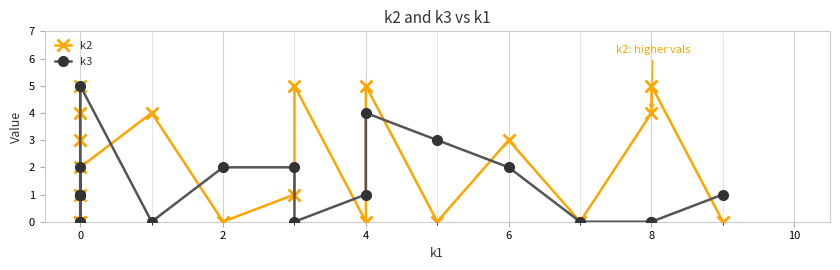

Which series contains the lowest Y value?

k2